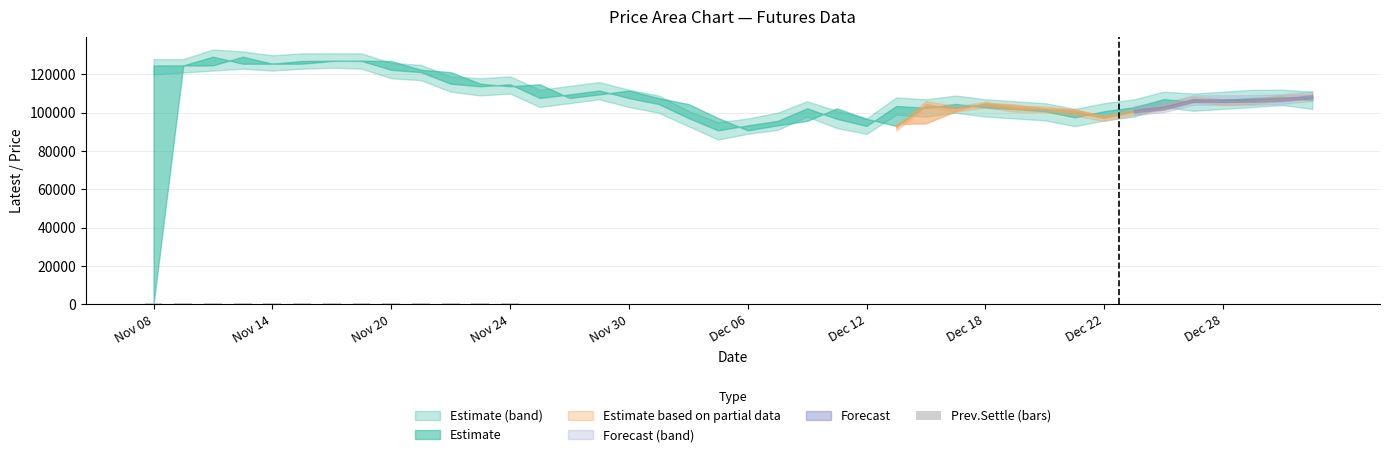

What is the sum of all values?

15364